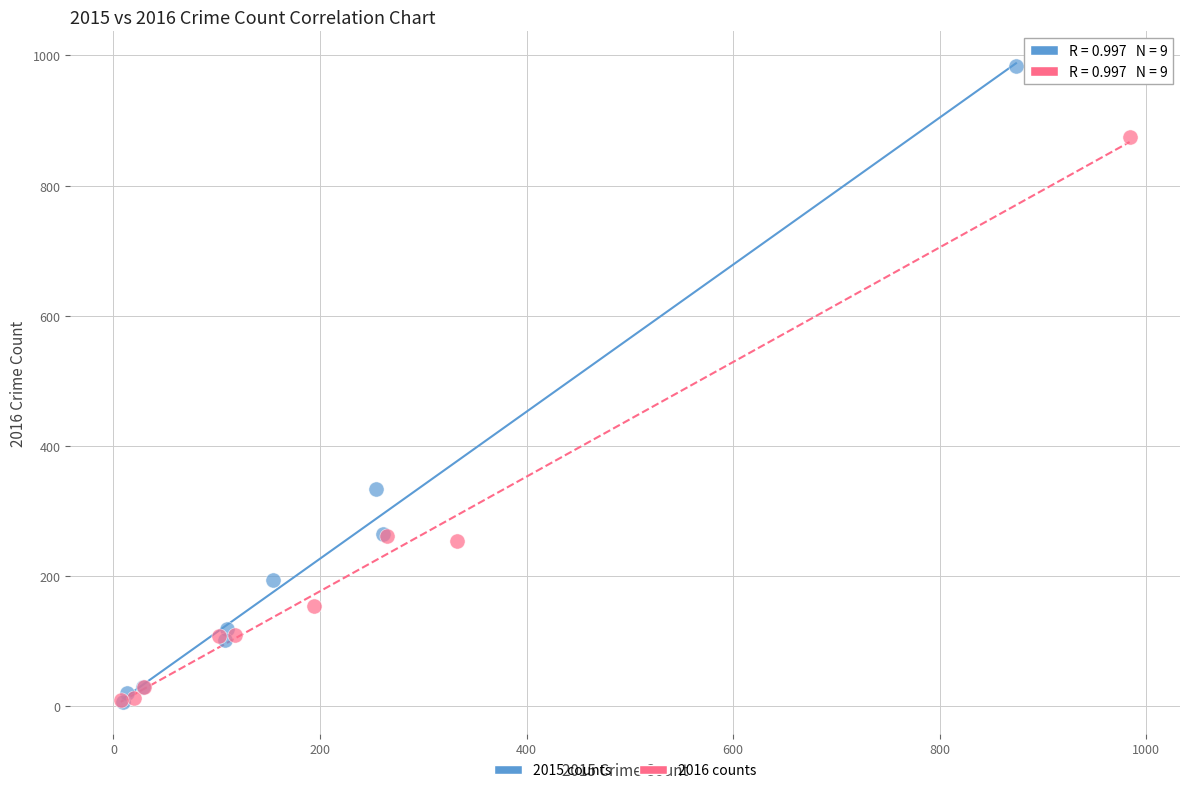

What are all the series names shown in the legend?

2015 counts, 2016 counts